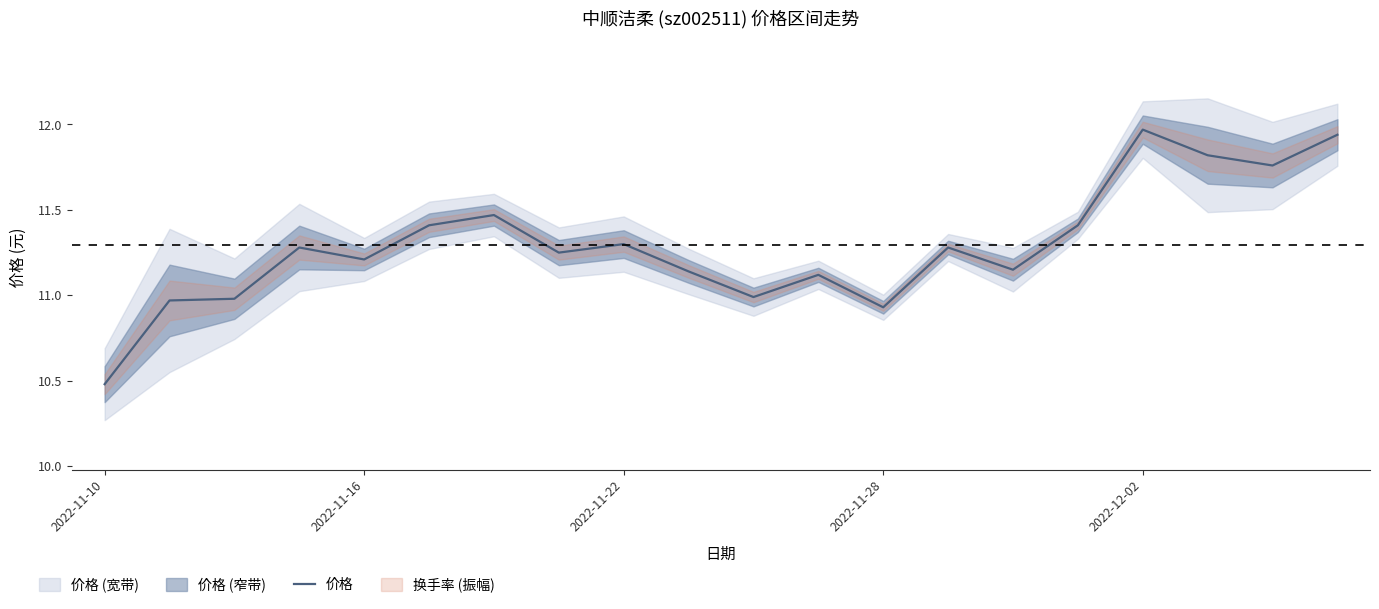

Is it true that the value at 7 is 11.2?

True